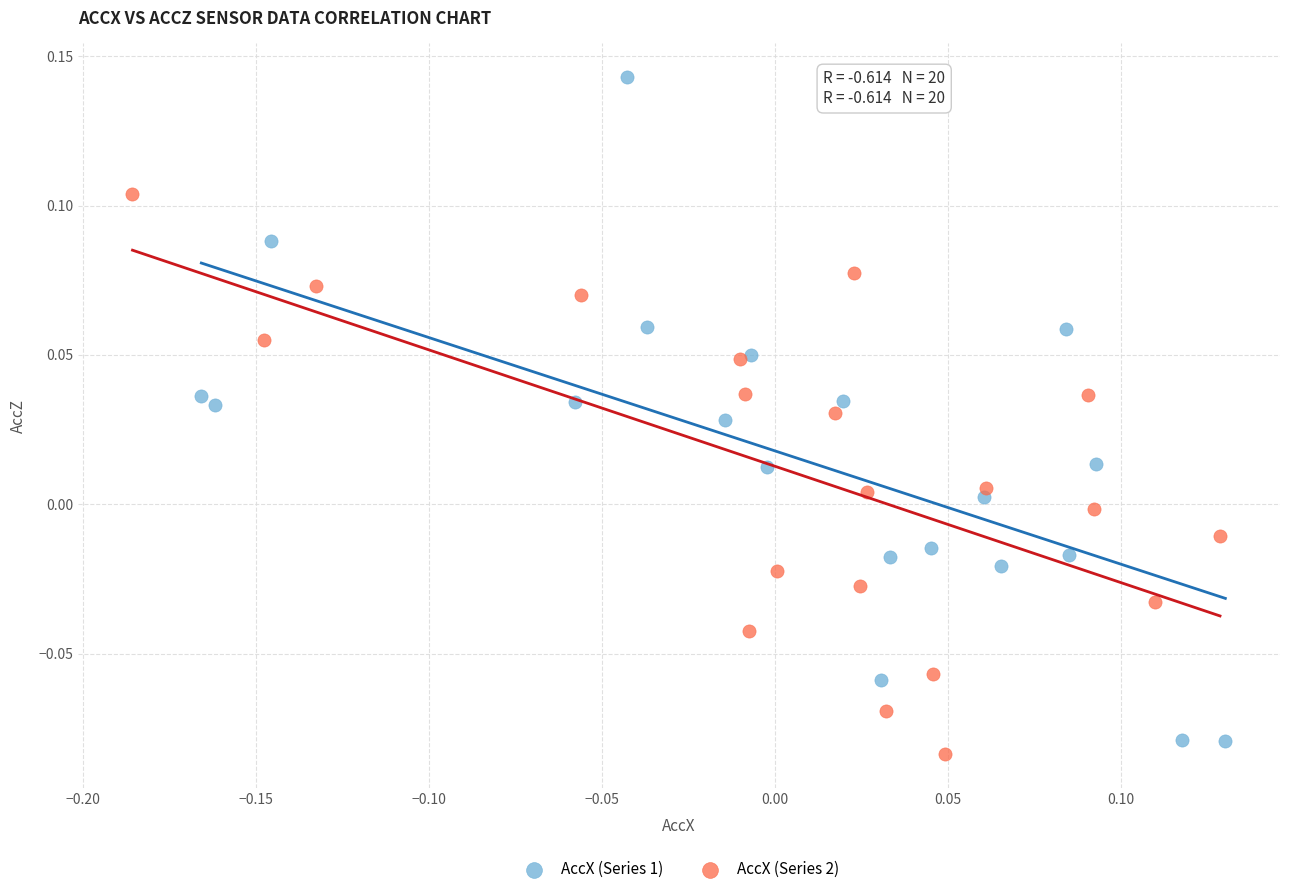

Which series reaches the minimum Y coordinate?

AccX (Series 2)